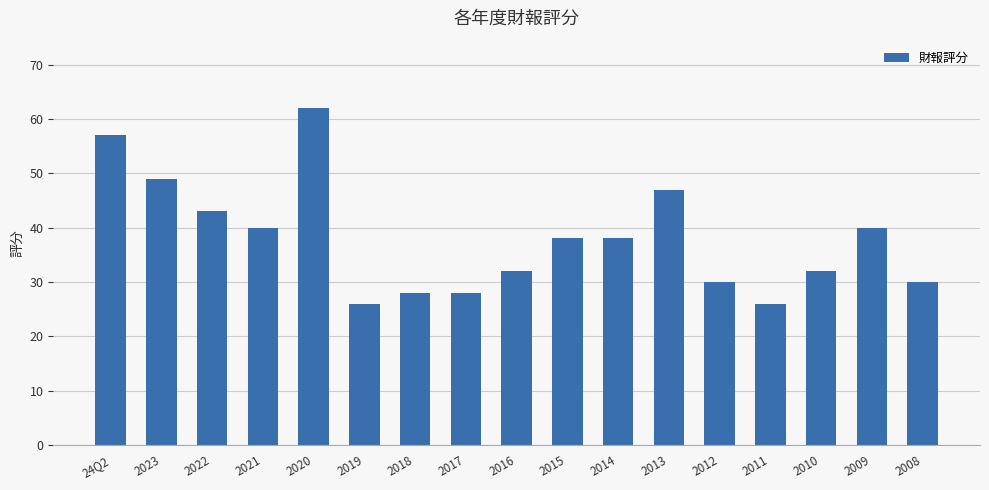

What is the sum of the values at 2009 and 2011?

66